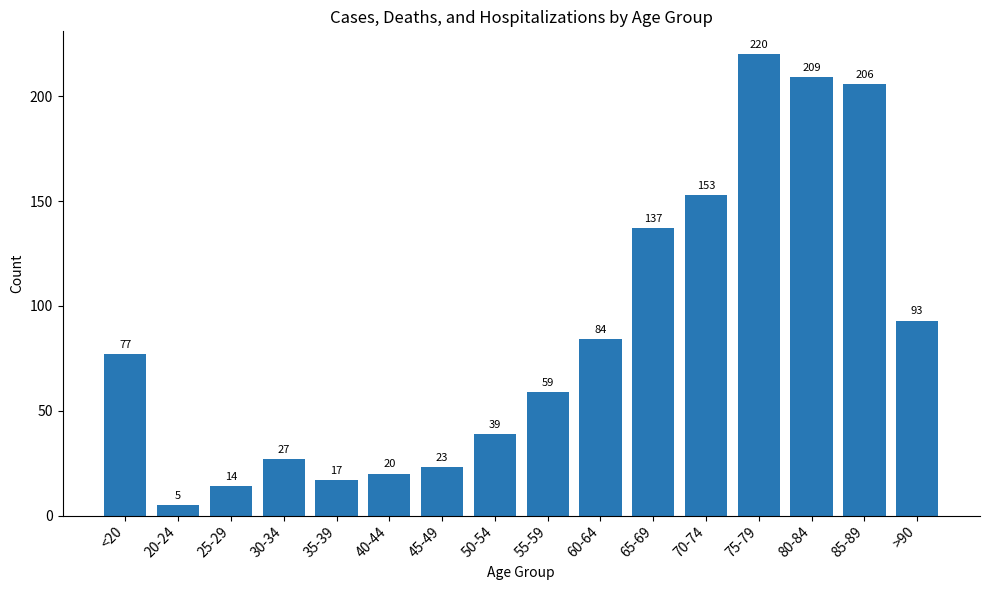

Are the bars horizontal?

No